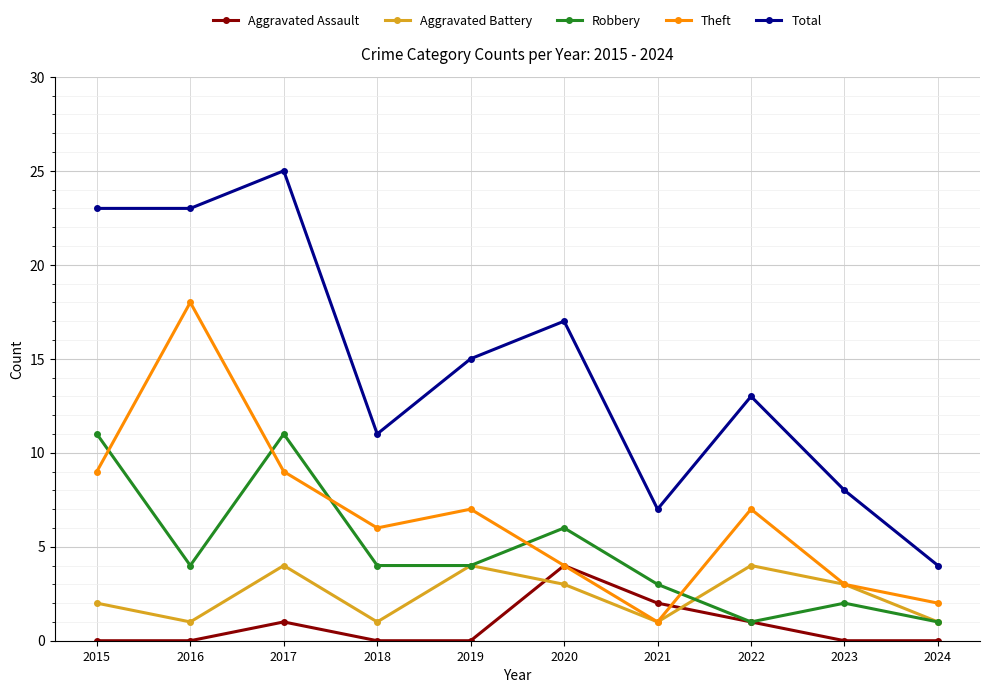

Reading left to right, what are all the values shown in this chart?

Aggravated Assault: 2015=0	2016=0	2017=1	2018=0	2019=0	2020=4	2021=2	2022=1	2023=0	2024=0
Aggravated Battery: 2015=2	2016=1	2017=4	2018=1	2019=4	2020=3	2021=1	2022=4	2023=3	2024=1
Robbery: 2015=11	2016=4	2017=11	2018=4	2019=4	2020=6	2021=3	2022=1	2023=2	2024=1
Theft: 2015=9	2016=18	2017=9	2018=6	2019=7	2020=4	2021=1	2022=7	2023=3	2024=2
Total: 2015=23	2016=23	2017=25	2018=11	2019=15	2020=17	2021=7	2022=13	2023=8	2024=4